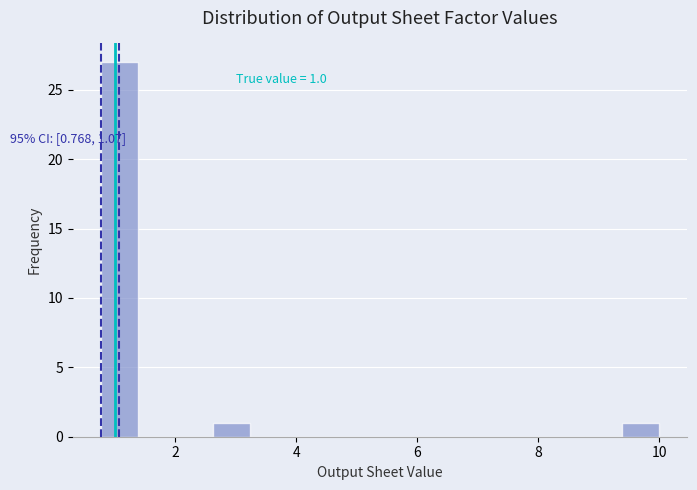

Around what value on the x-axis is the tallest bar? Give the approximate position of its centre, as read against the axis.

1.0